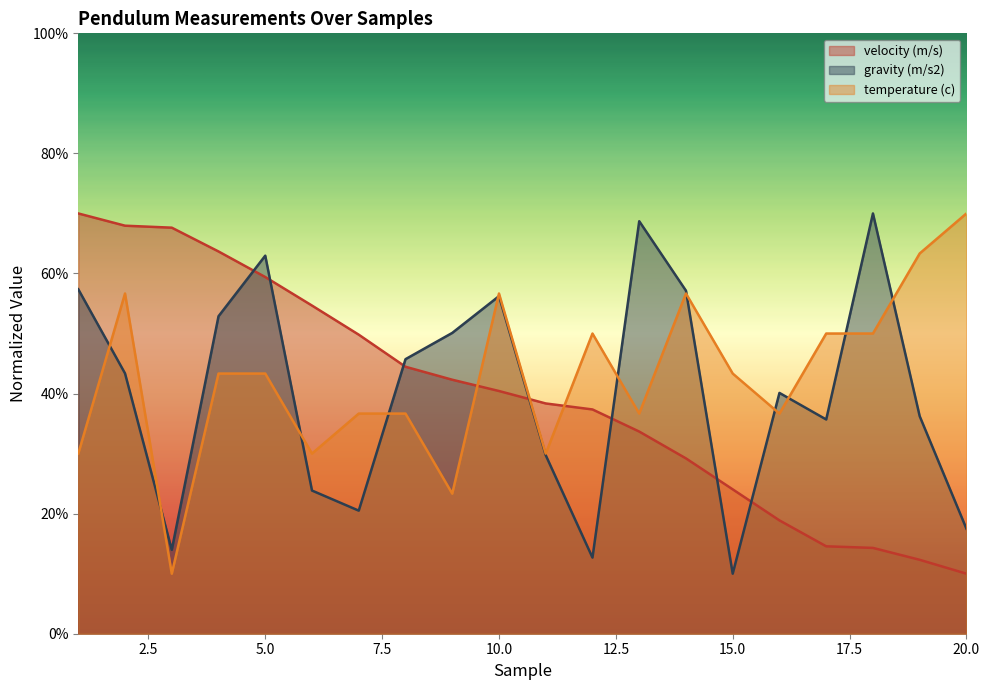

Rank the series by their maximum value, from highest to lowest.

velocity (m/s), gravity (m/s2), temperature (c)